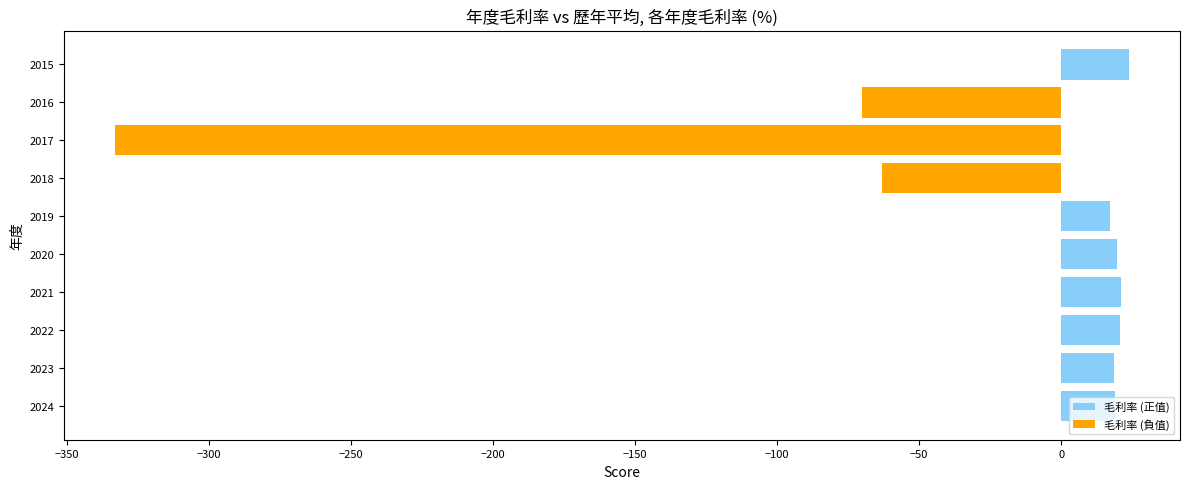

How many values are below zero?

3